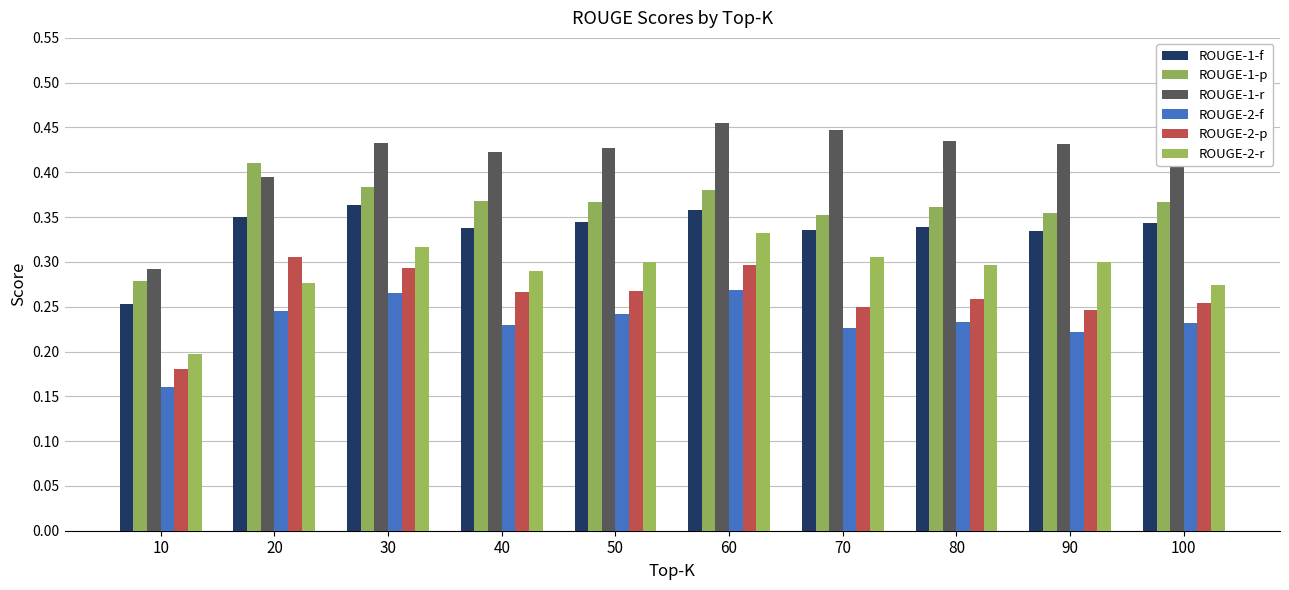

Reading left to right, transcribe all the data shown in this chart.

ROUGE-1-f: 10=0.3	20=0.4	30=0.4	40=0.3	50=0.3	60=0.4	70=0.3	80=0.3	90=0.3	100=0.3
ROUGE-1-p: 10=0.3	20=0.4	30=0.4	40=0.4	50=0.4	60=0.4	70=0.4	80=0.4	90=0.4	100=0.4
ROUGE-1-r: 10=0.3	20=0.4	30=0.4	40=0.4	50=0.4	60=0.5	70=0.4	80=0.4	90=0.4	100=0.4
ROUGE-2-f: 10=0.2	20=0.2	30=0.3	40=0.2	50=0.2	60=0.3	70=0.2	80=0.2	90=0.2	100=0.2
ROUGE-2-p: 10=0.2	20=0.3	30=0.3	40=0.3	50=0.3	60=0.3	70=0.3	80=0.3	90=0.2	100=0.3
ROUGE-2-r: 10=0.2	20=0.3	30=0.3	40=0.3	50=0.3	60=0.3	70=0.3	80=0.3	90=0.3	100=0.3